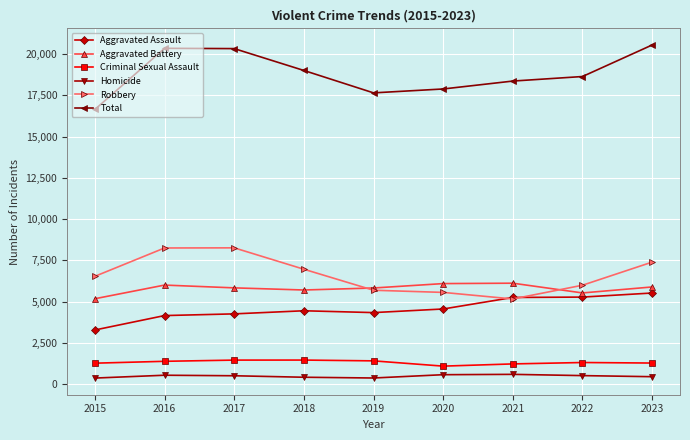

Is it true that Aggravated Battery equals 5706 at 2018?

True